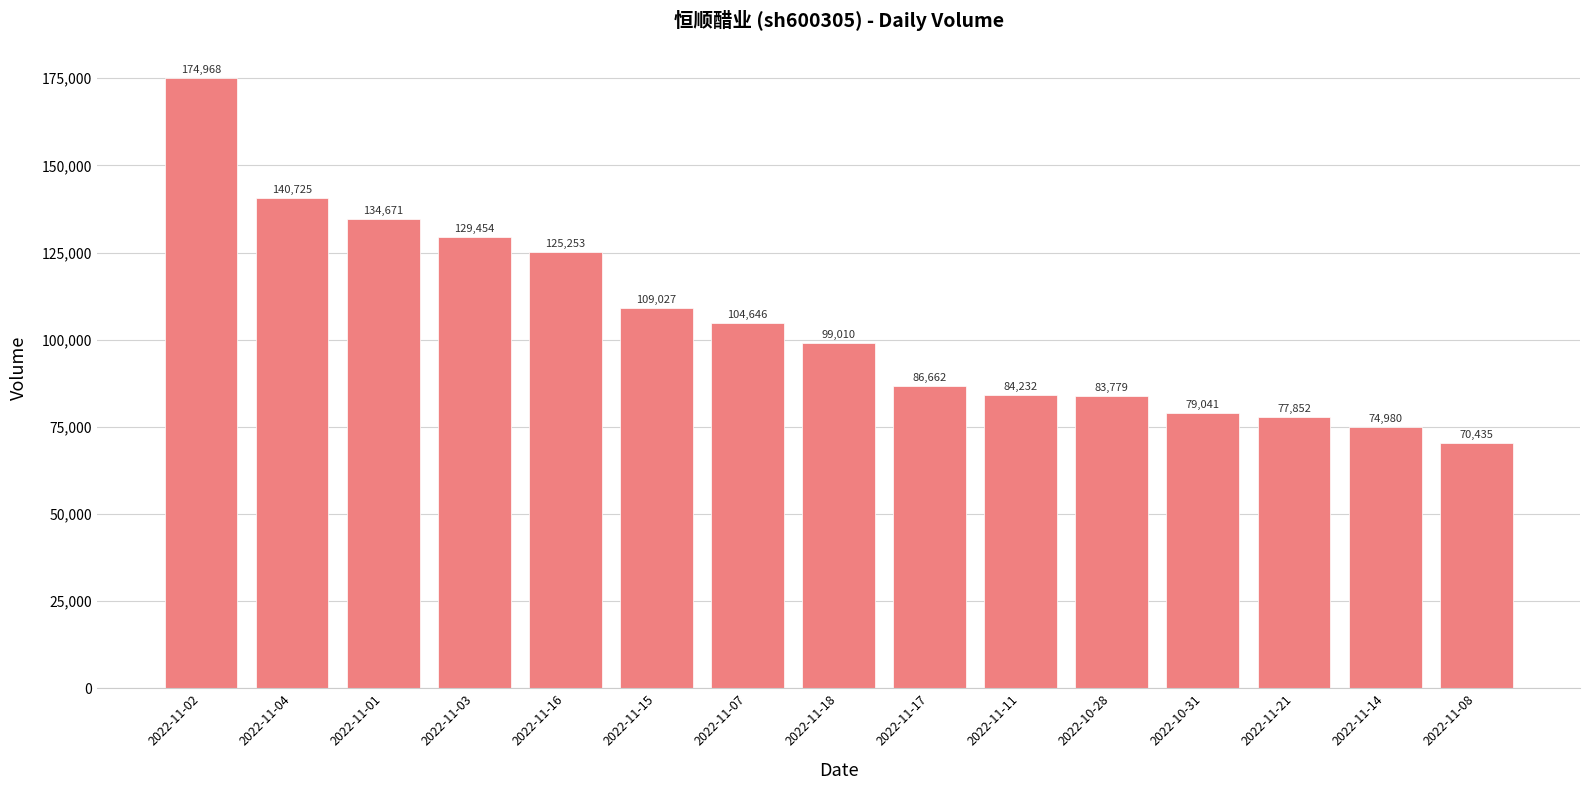

The value at 2022-11-04 is 203922. True or false?

False